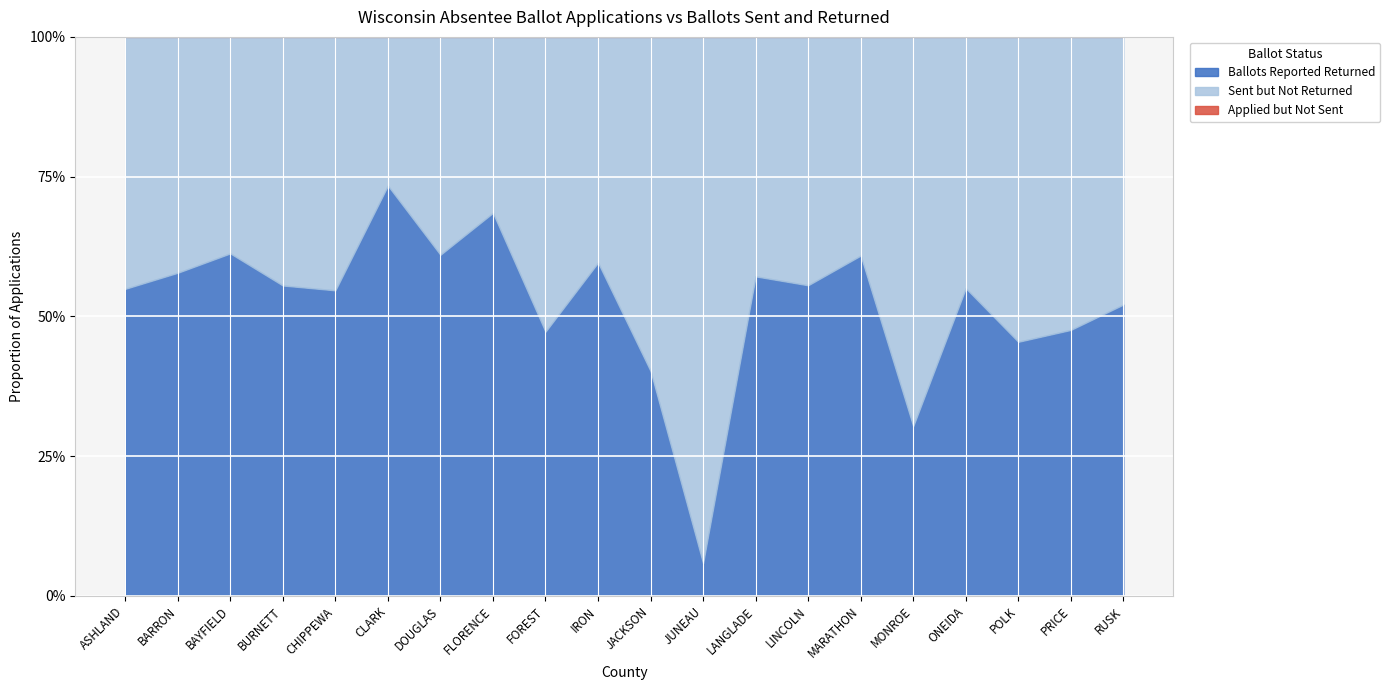

True or false: Ballots Reported Sent and Ballots Reported Returned cross at least once.

False